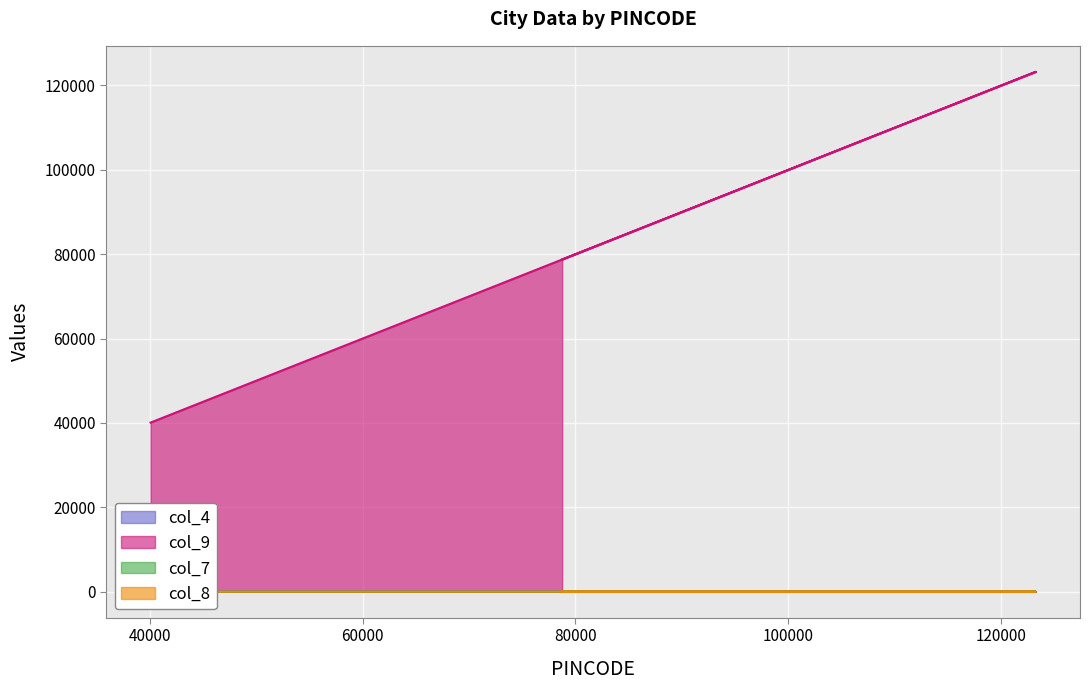

What is the total value across all series at 78745?

78767